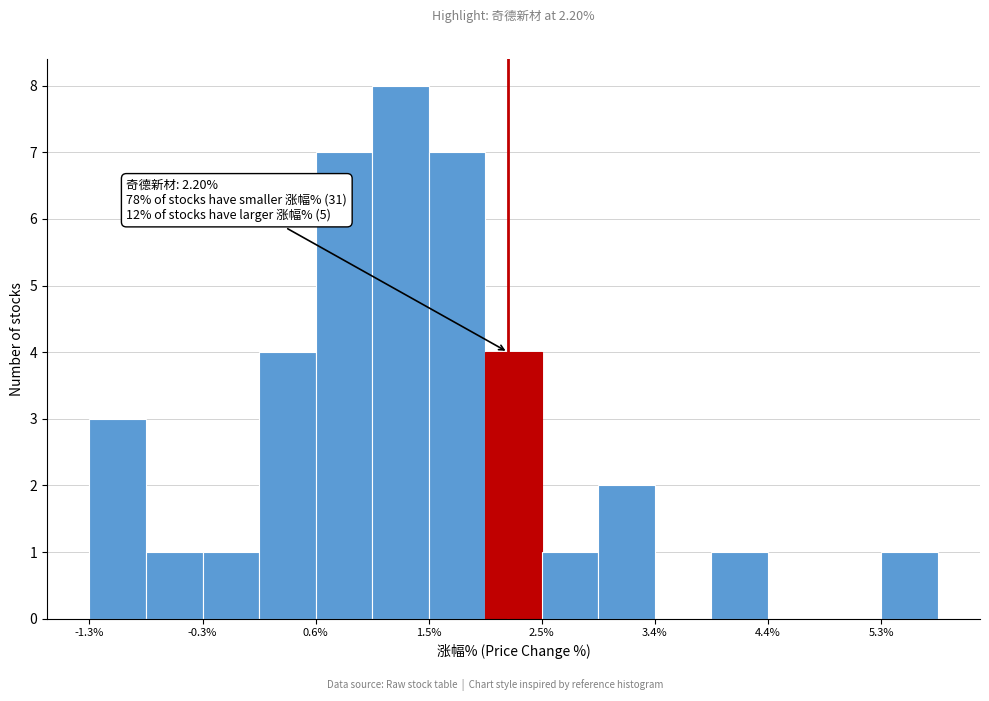

Which range on the x-axis has the tallest bar?

1.1 to 1.5